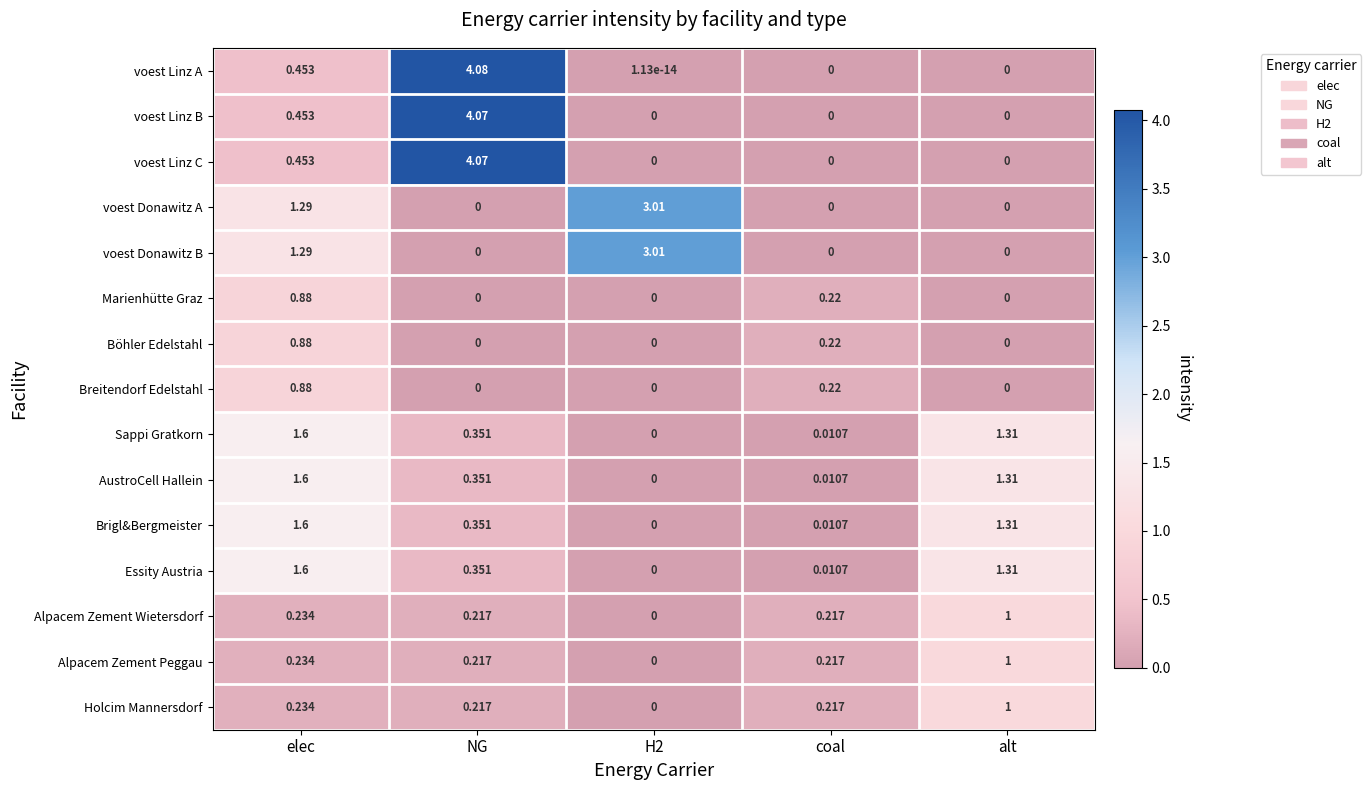

At which category is the sum across all series the highest?

NG